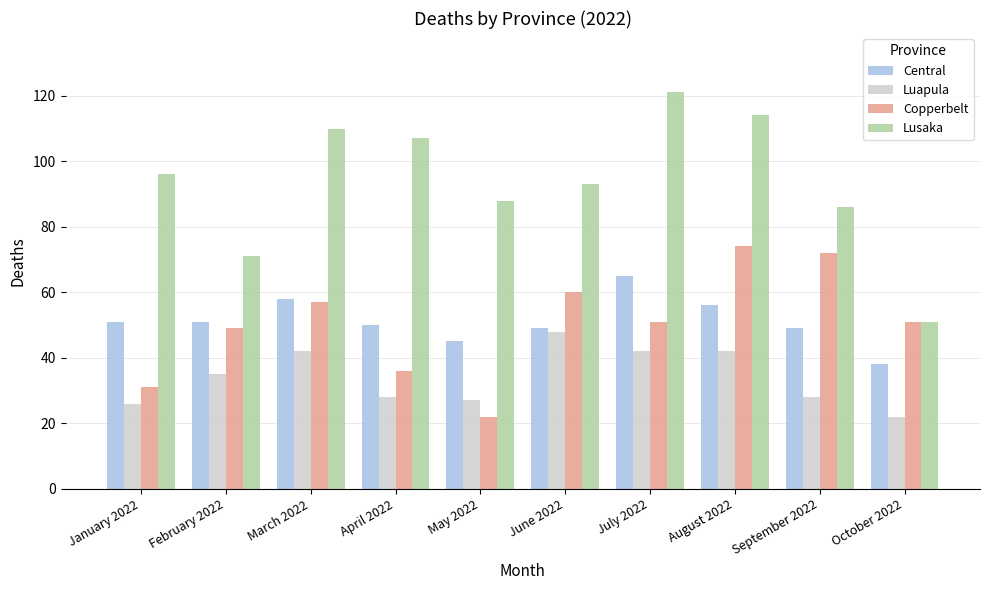

How many distinct data groups are displayed?

4